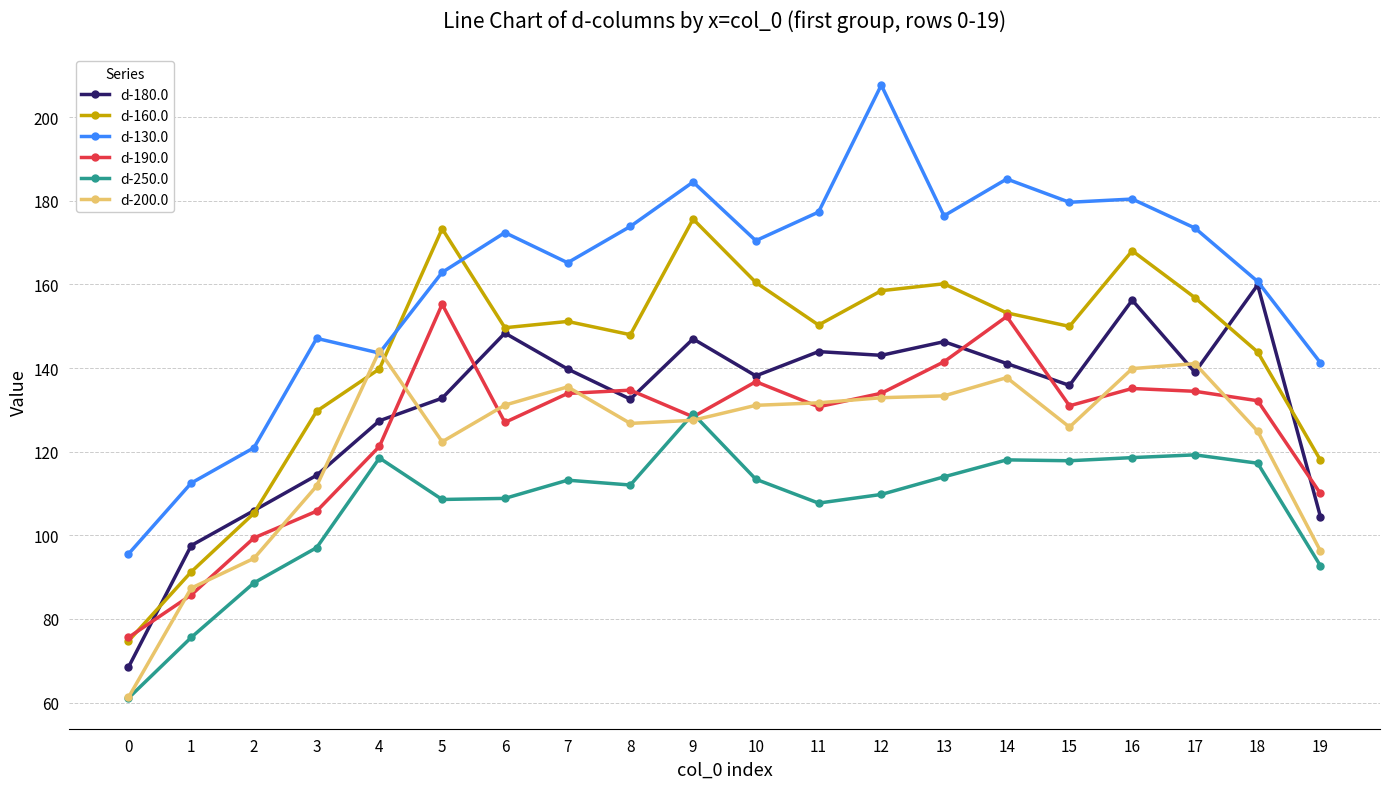

At 5, list the series in order from smallest to largest.

d-250.0, d-200.0, d-180.0, d-190.0, d-130.0, d-160.0